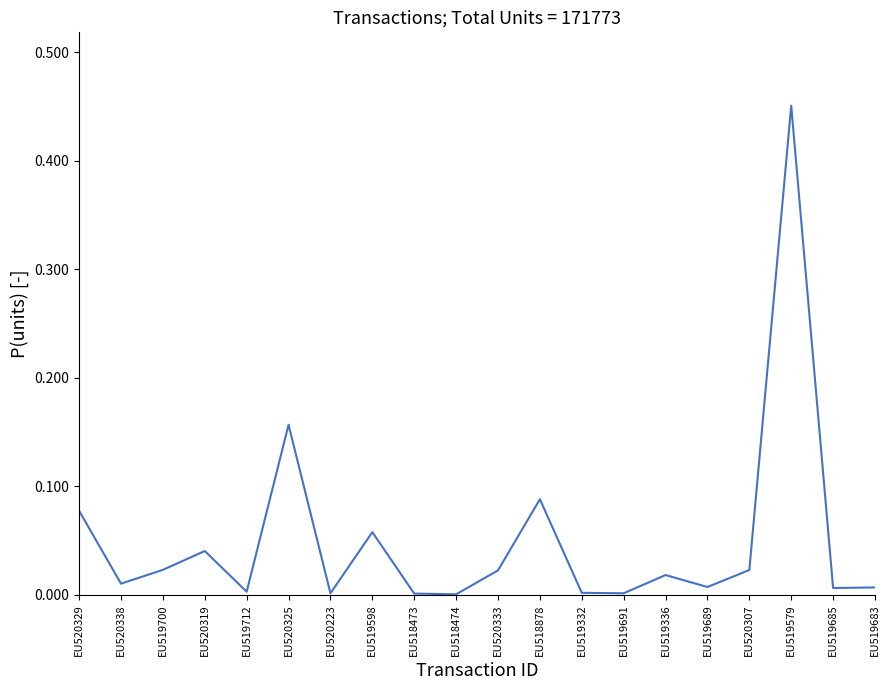

True or false: the data shows 0.0 at EU520307.

True